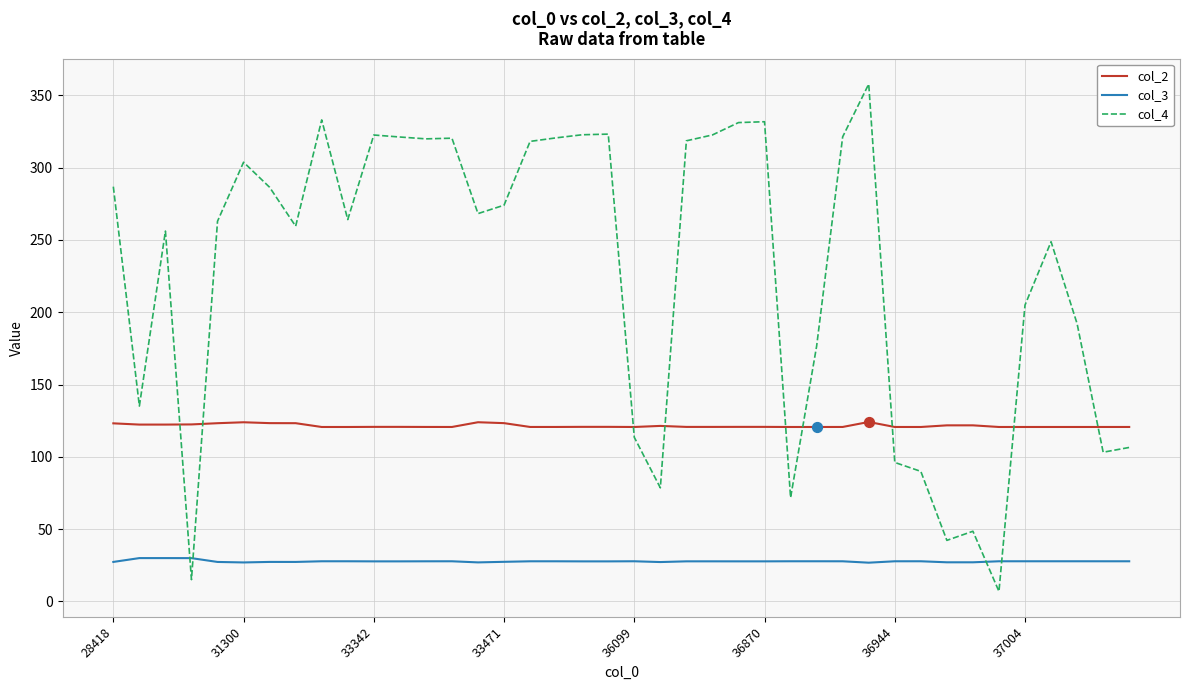

Which series has the largest range (max minus min)?

col_4